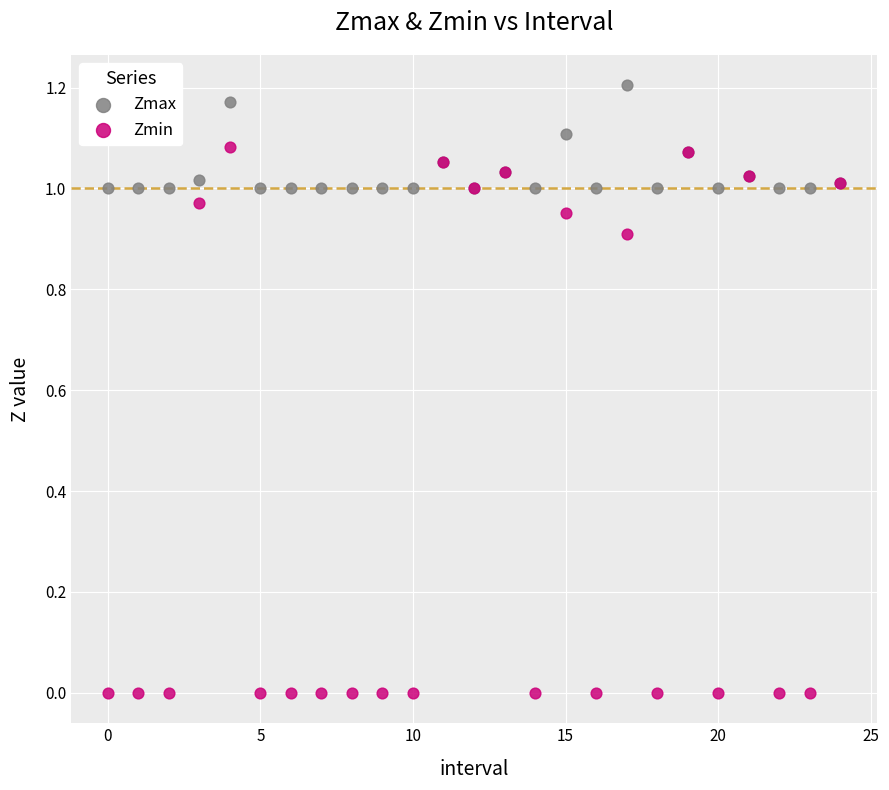

Which series reaches the maximum Y coordinate?

Zmax